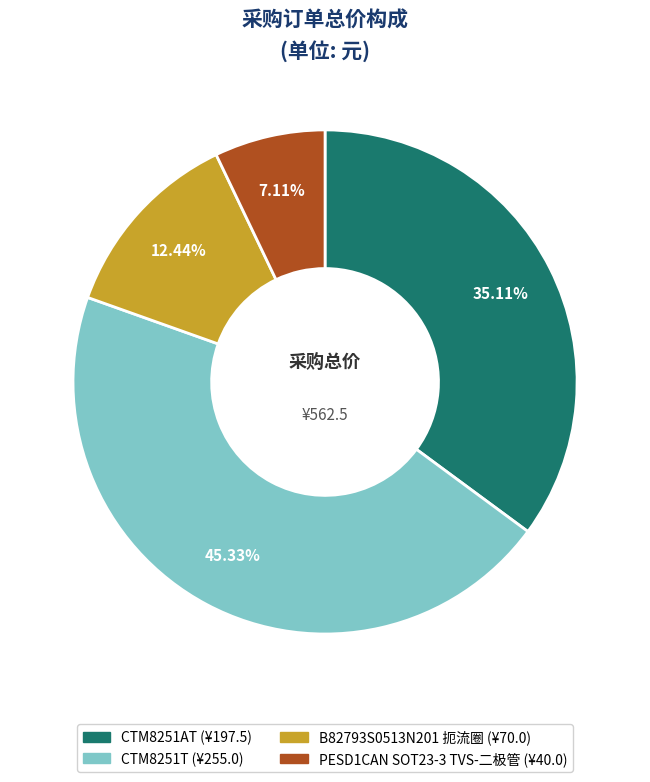

Does PESD1CAN SOT23-3 TVS-二极管 account for over 50% of the chart?

No